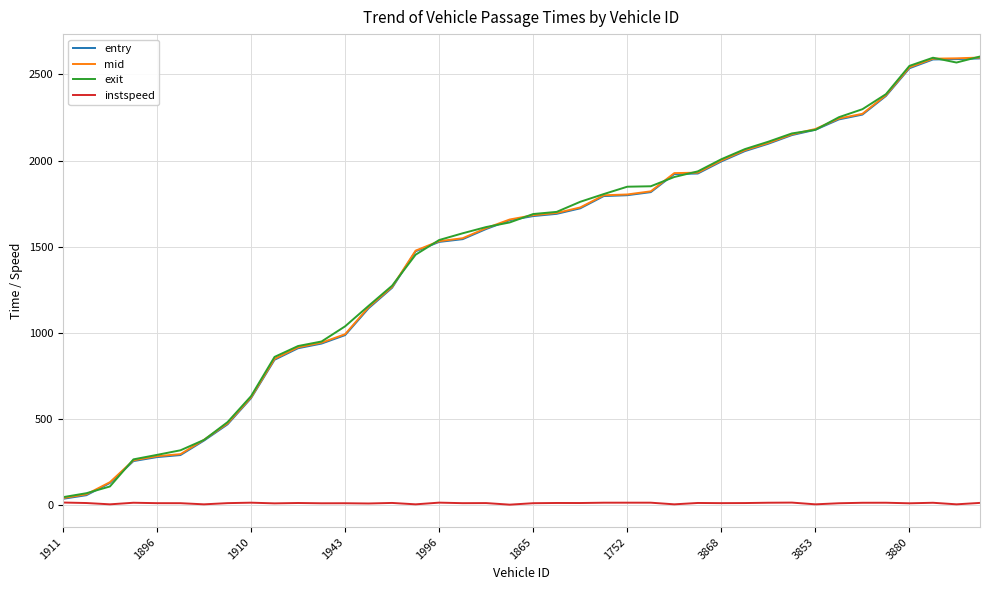

What is the greatest value displayed?

2604.1